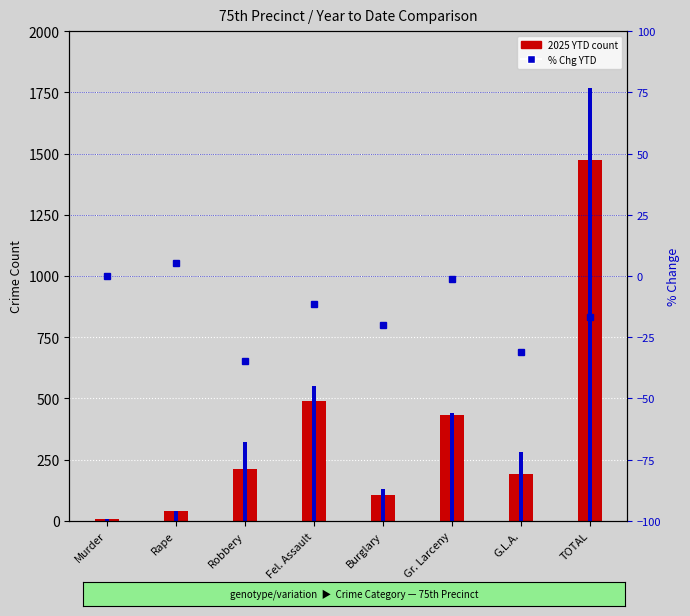

What position from the right is G.L.A.?

2